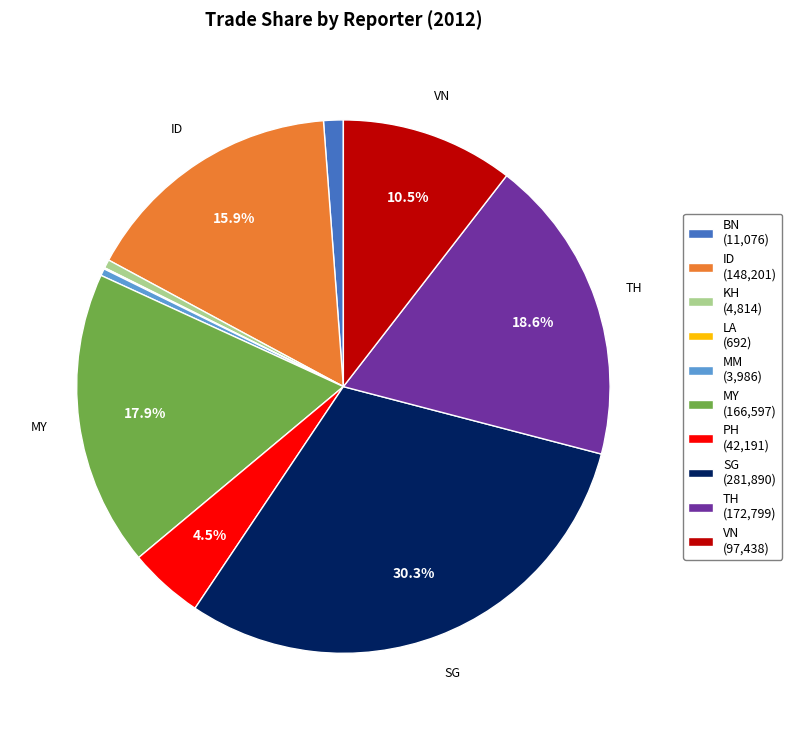

Is there any slice that represents more than half of the pie?

No